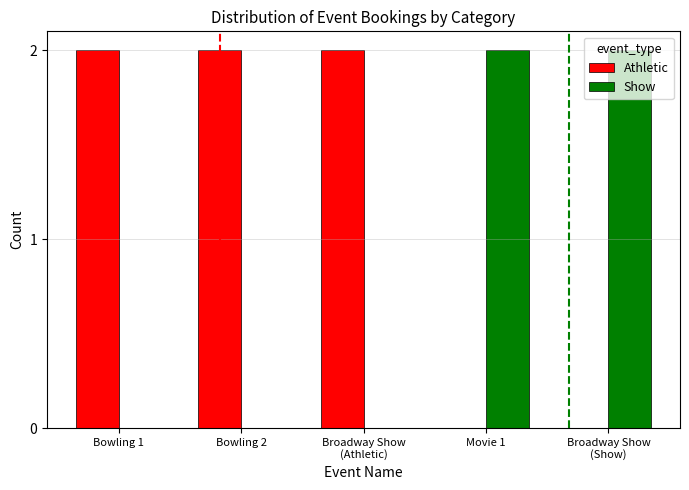

True or false: Show has a value of 3 at Broadway Show
(Show).

False